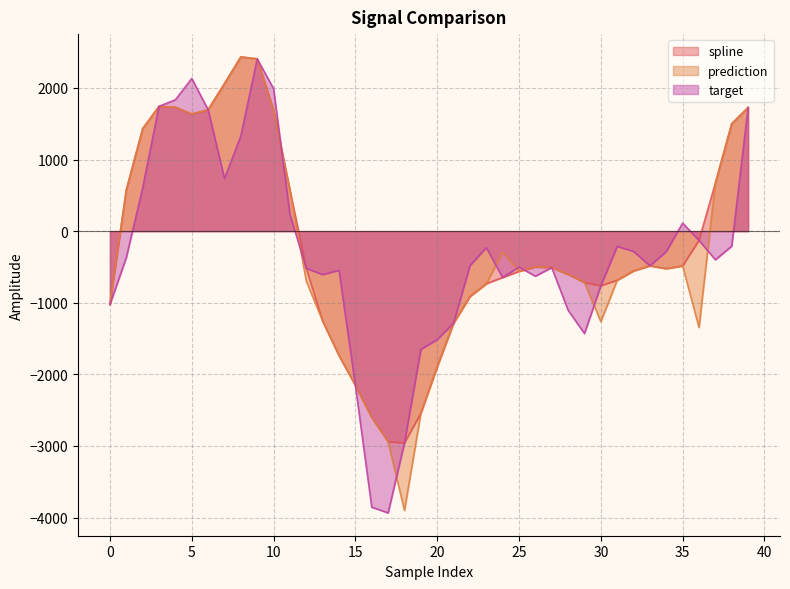

At which category does prediction reach its first local peak?

3